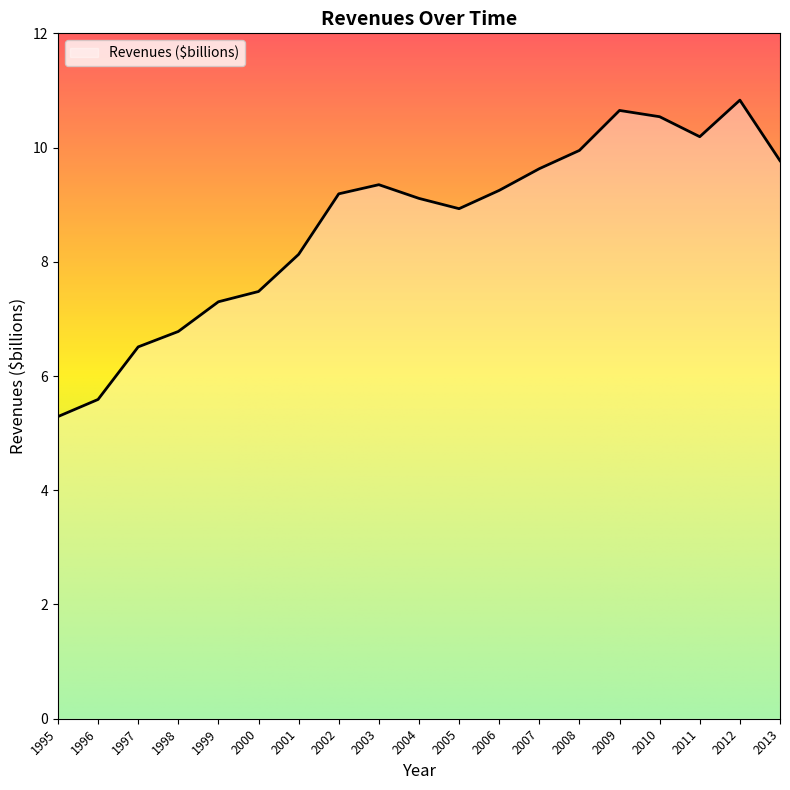

What is the change in value from 2003 to 2006?

-0.1